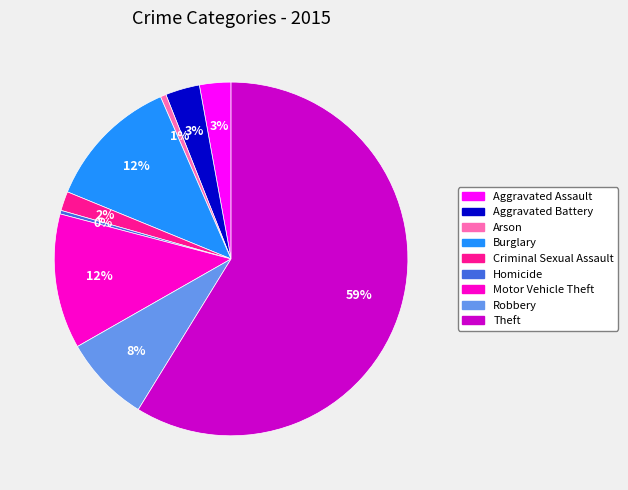

To the nearest percent, what is the average slice percentage?

11%